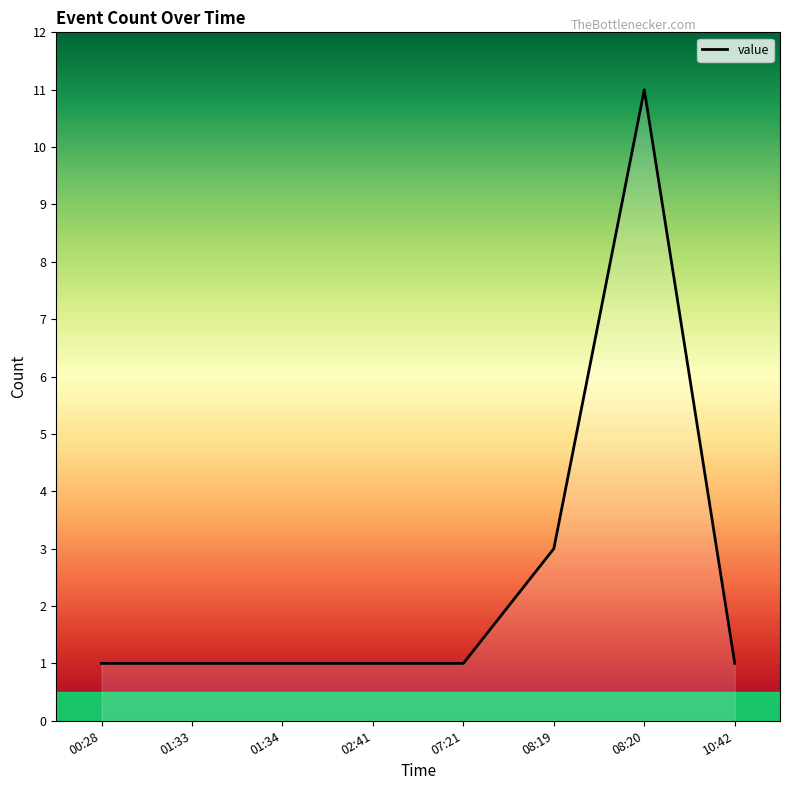

What is the ratio of the value at 02:41 to the value at 07:21?

1.0